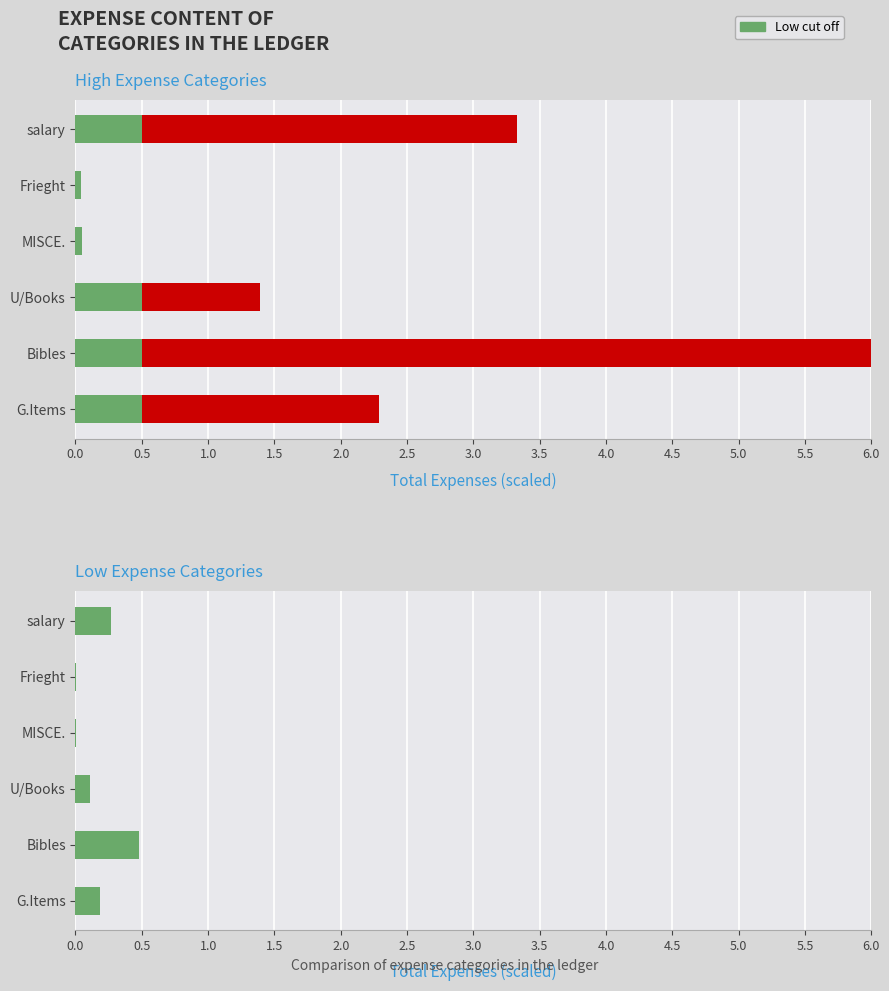

List the series in order of their peak value, highest first.

Expense amount, Low cut off